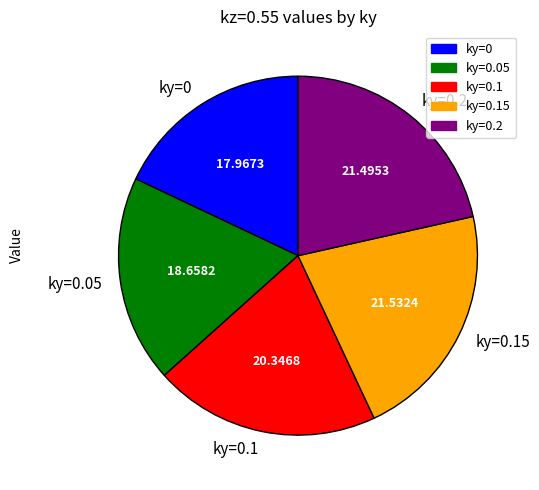

Does any single category account for the majority?

No